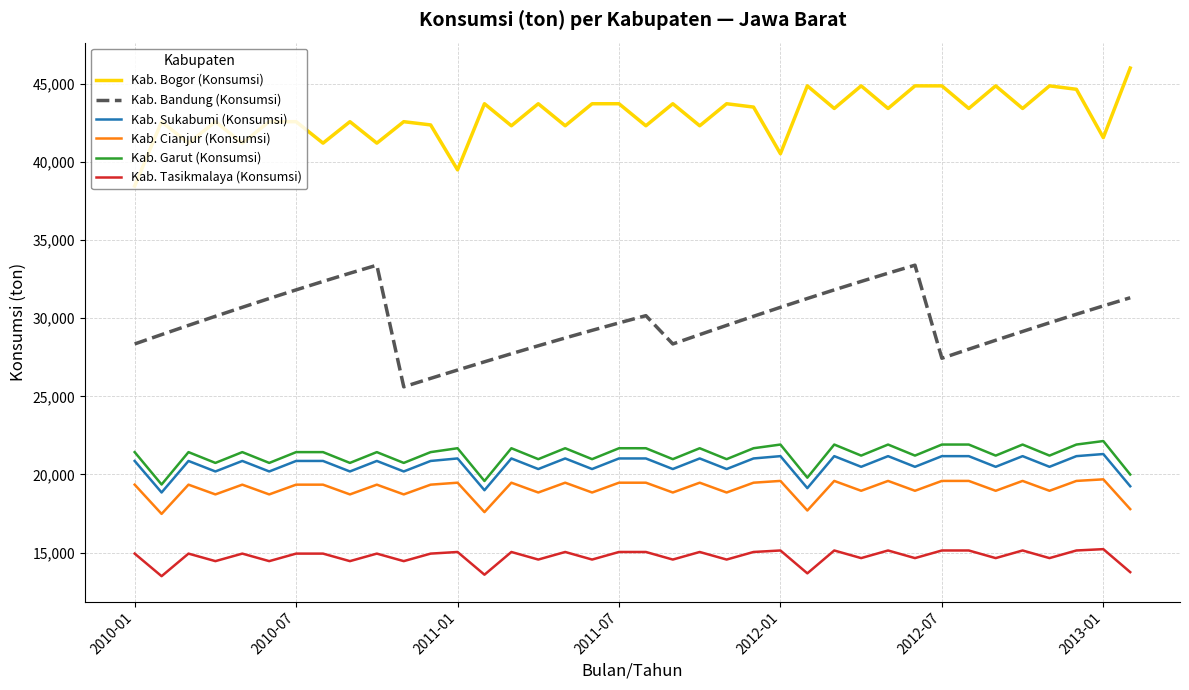

True or false: Kab. Cianjur (Konsumsi) and Kab. Tasikmalaya (Konsumsi) cross at least once.

False